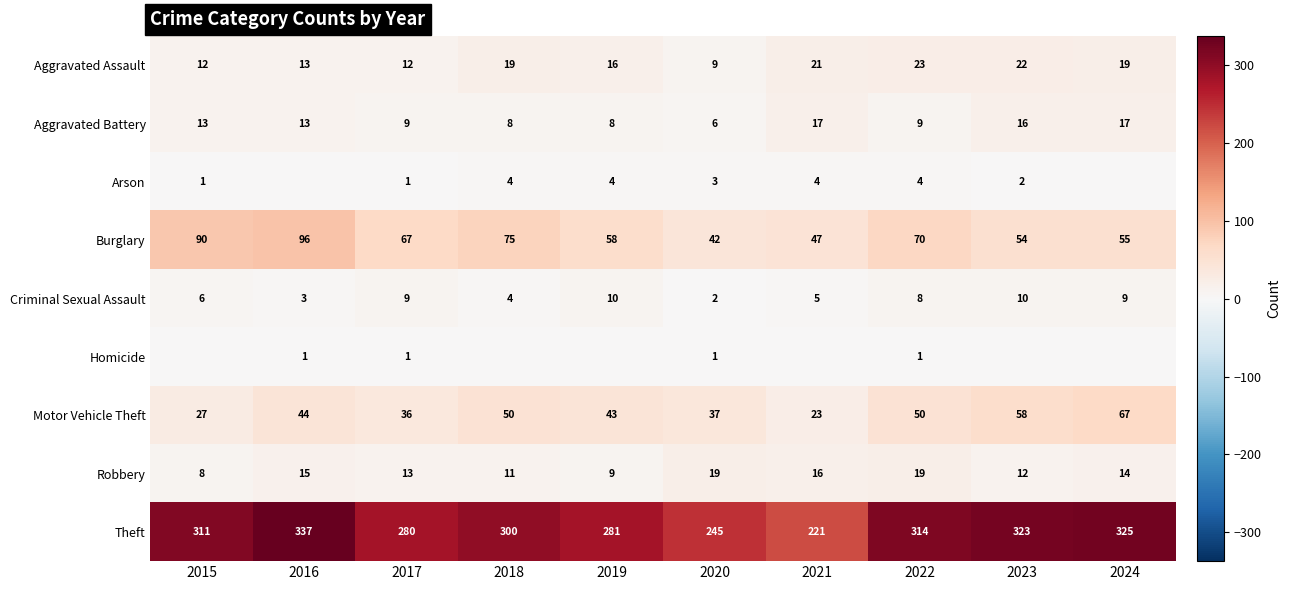

Where is Burglary nearest to the value 69?

2022